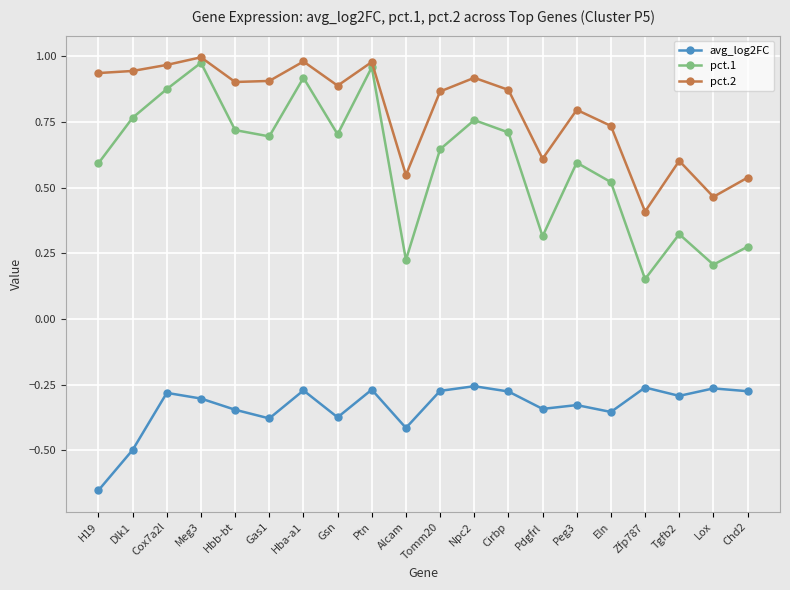

Is the value of pct.2 at Ptn greater than the value of avg_log2FC at Peg3?

Yes